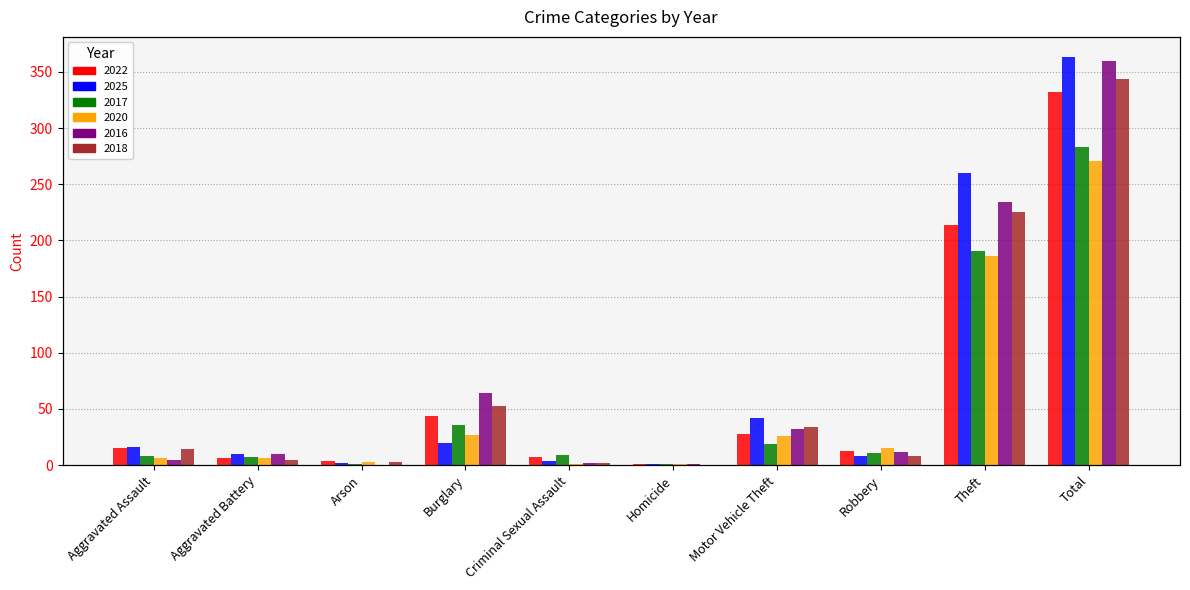

Reading left to right, extract all data points from this chart.

2022: Aggravated Assault=15	Aggravated Battery=6	Arson=4	Burglary=44	Criminal Sexual Assault=7	Homicide=1	Motor Vehicle Theft=28	Robbery=13	Theft=214	Total=332
2025: Aggravated Assault=16	Aggravated Battery=10	Arson=2	Burglary=20	Criminal Sexual Assault=4	Homicide=1	Motor Vehicle Theft=42	Robbery=8	Theft=260	Total=363
2017: Aggravated Assault=8	Aggravated Battery=7	Arson=1	Burglary=36	Criminal Sexual Assault=9	Homicide=1	Motor Vehicle Theft=19	Robbery=11	Theft=191	Total=283
2020: Aggravated Assault=6	Aggravated Battery=6	Arson=3	Burglary=27	Criminal Sexual Assault=1	Homicide=1	Motor Vehicle Theft=26	Robbery=15	Theft=186	Total=271
2016: Aggravated Assault=5	Aggravated Battery=10	Arson=0	Burglary=64	Criminal Sexual Assault=2	Homicide=1	Motor Vehicle Theft=32	Robbery=12	Theft=234	Total=360
2018: Aggravated Assault=14	Aggravated Battery=5	Arson=3	Burglary=53	Criminal Sexual Assault=2	Homicide=0	Motor Vehicle Theft=34	Robbery=8	Theft=225	Total=344